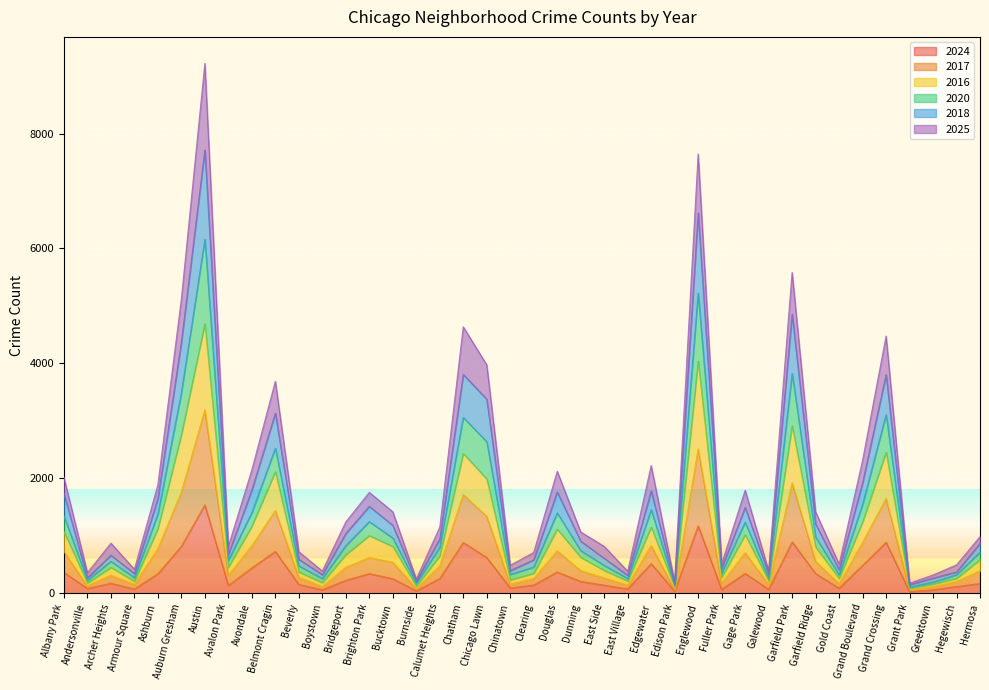

Which has a higher value, Archer Heights or Grand Boulevard?

Grand Boulevard